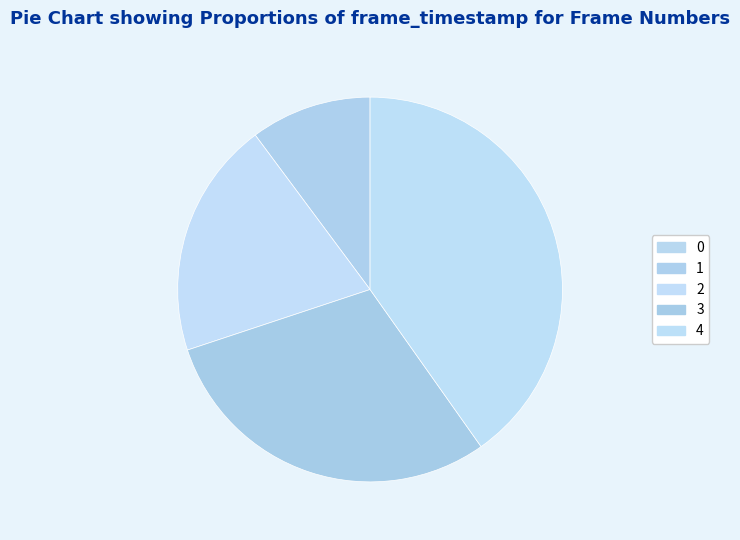

True or false: 3 accounts for 30% of the total.

True